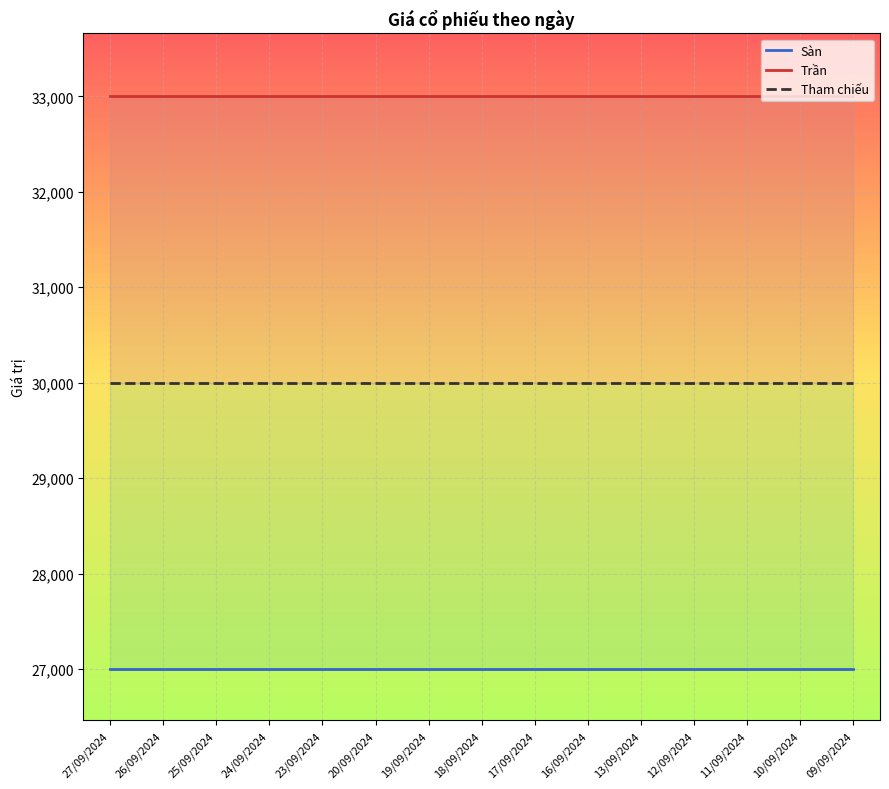

What is the greatest value displayed?

33000